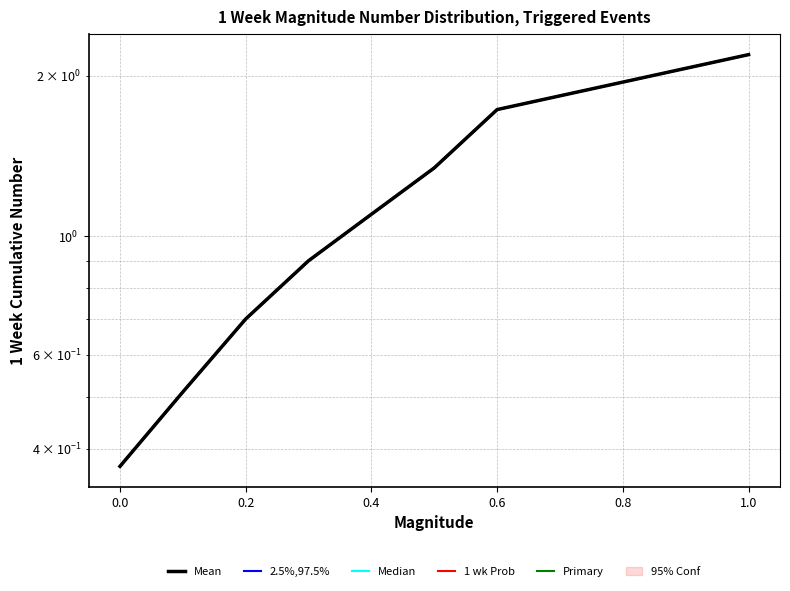

What is the average value of the Primary series?

1.1